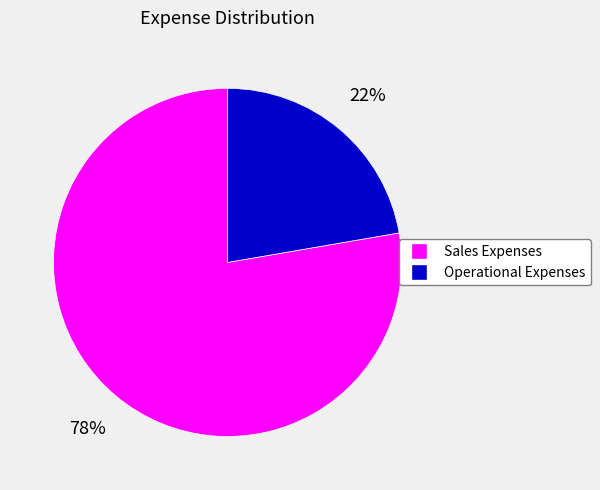

Is there any slice that represents more than half of the pie?

Yes